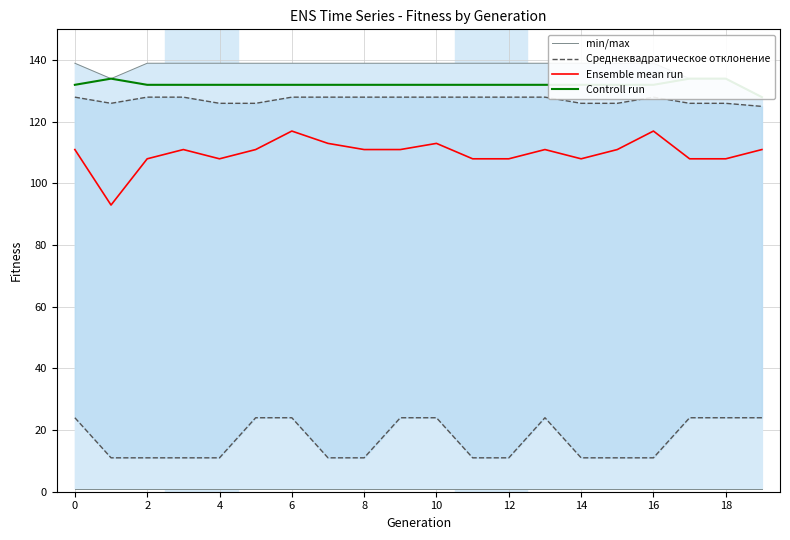

Reading left to right, what are all the values shown in this chart?

min/max: 139	134	139	139	139	139	139	139	139	139	139	139	139	139	139	139	139	134	134	128
Среднеквадратическое отклонение: 128	126	128	128	126	126	128	128	128	128	128	128	128	128	126	126	128	126	126	125
Ensemble mean run: 111	93	108	111	108	111	117	113	111	111	113	108	108	111	108	111	117	108	108	111
Controll run: 132	134	132	132	132	132	132	132	132	132	132	132	132	132	132	132	132	134	134	128